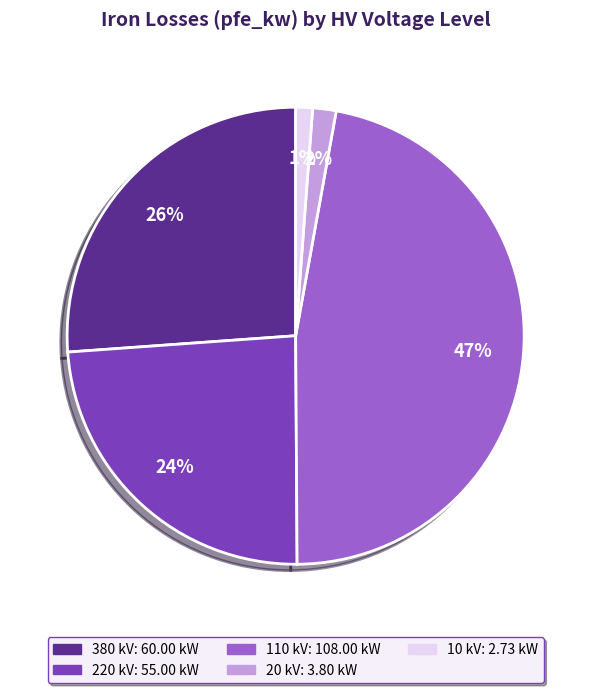

To the nearest percent, what is the average slice percentage?

20%